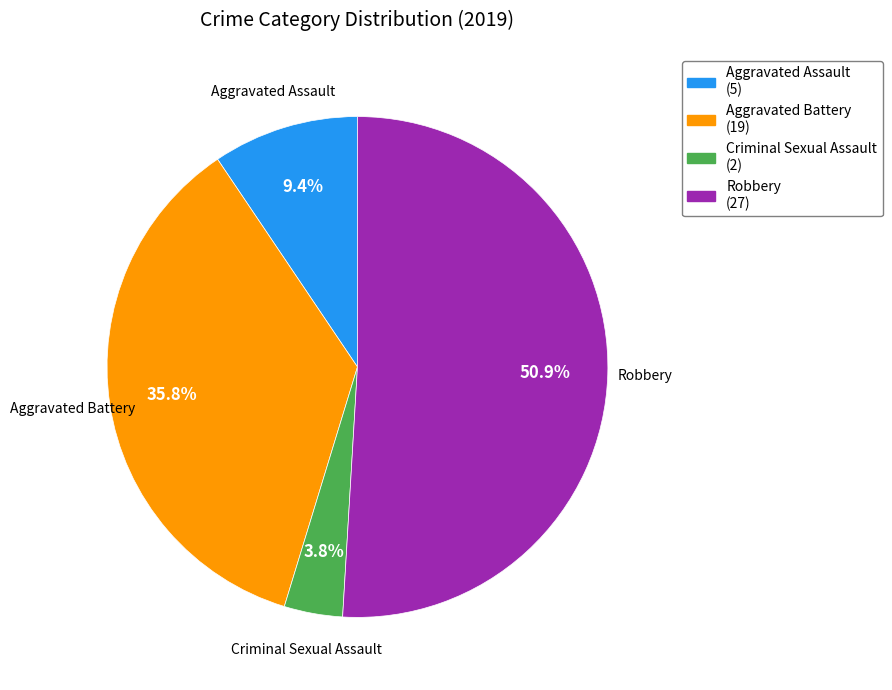

Is there a majority slice in this chart?

Yes